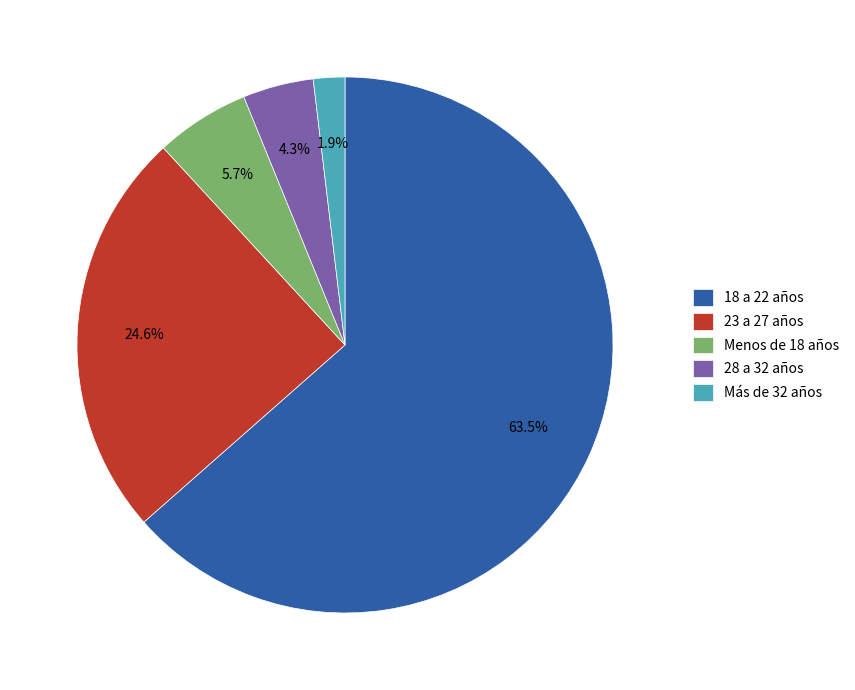

What is the smallest slice in the pie chart?

Más de 32 años